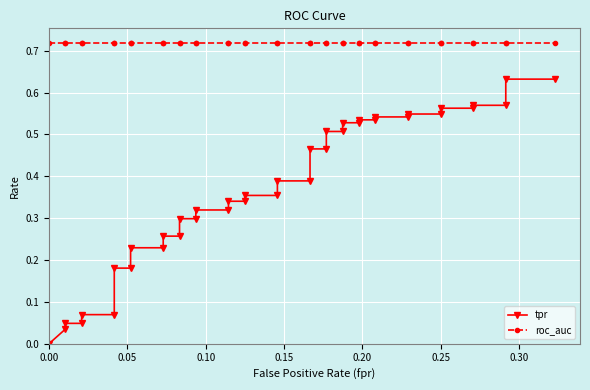

Reading left to right, what are all the values shown in this chart?

tpr: 0.0	0.0	0.0	0.0	0.1	0.1	0.2	0.2	0.2	0.2	0.3	0.3	0.3	0.3	0.3	0.3	0.3	0.3	0.4	0.4	0.4	0.4	0.5	0.5	0.5	0.5	0.5	0.5	0.5	0.5	0.5	0.5	0.5	0.5	0.6	0.6	0.6	0.6	0.6	0.6
roc_auc: 0.7	0.7	0.7	0.7	0.7	0.7	0.7	0.7	0.7	0.7	0.7	0.7	0.7	0.7	0.7	0.7	0.7	0.7	0.7	0.7	0.7	0.7	0.7	0.7	0.7	0.7	0.7	0.7	0.7	0.7	0.7	0.7	0.7	0.7	0.7	0.7	0.7	0.7	0.7	0.7